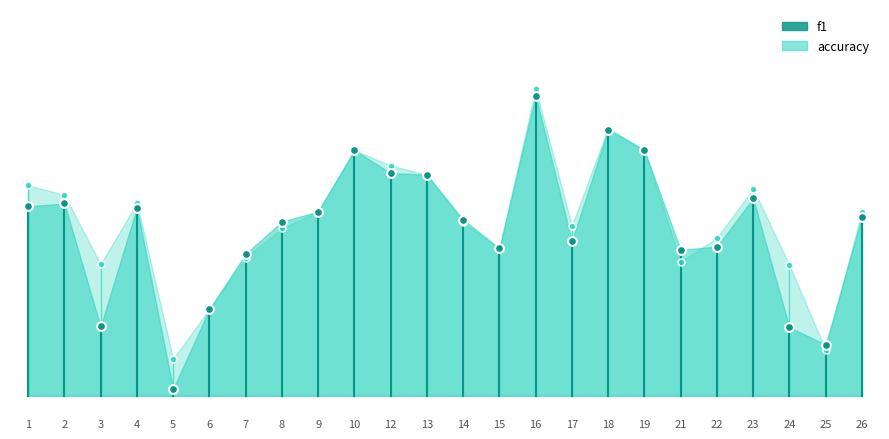

What are all the series names shown in the legend?

f1, accuracy